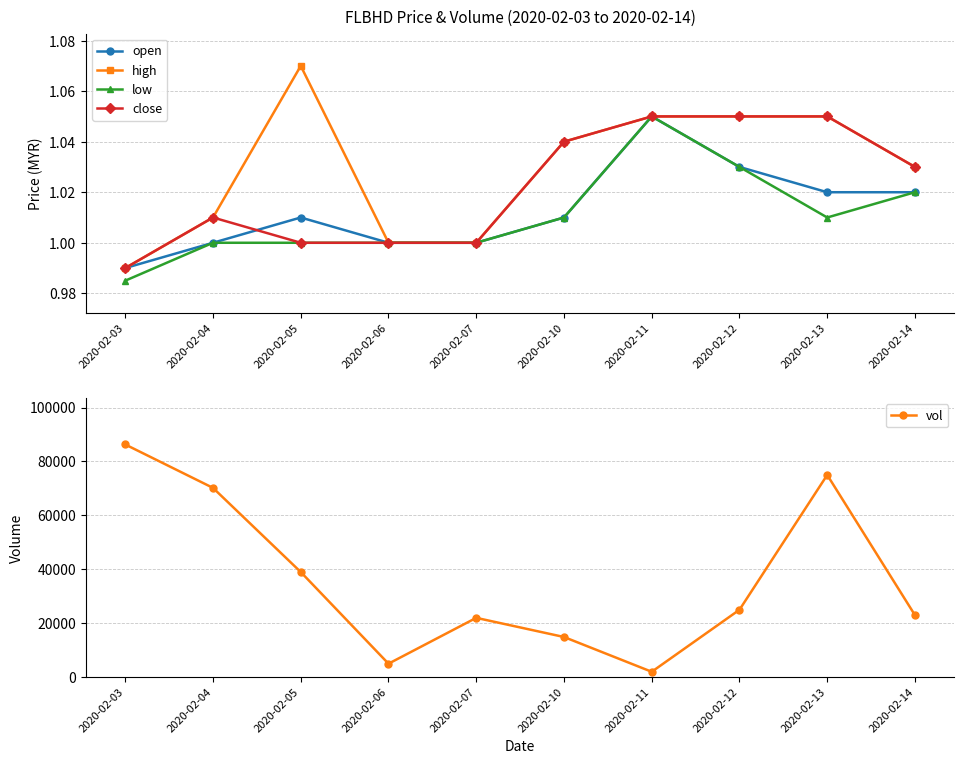

What are all the series names shown in the legend?

open, high, low, close, vol